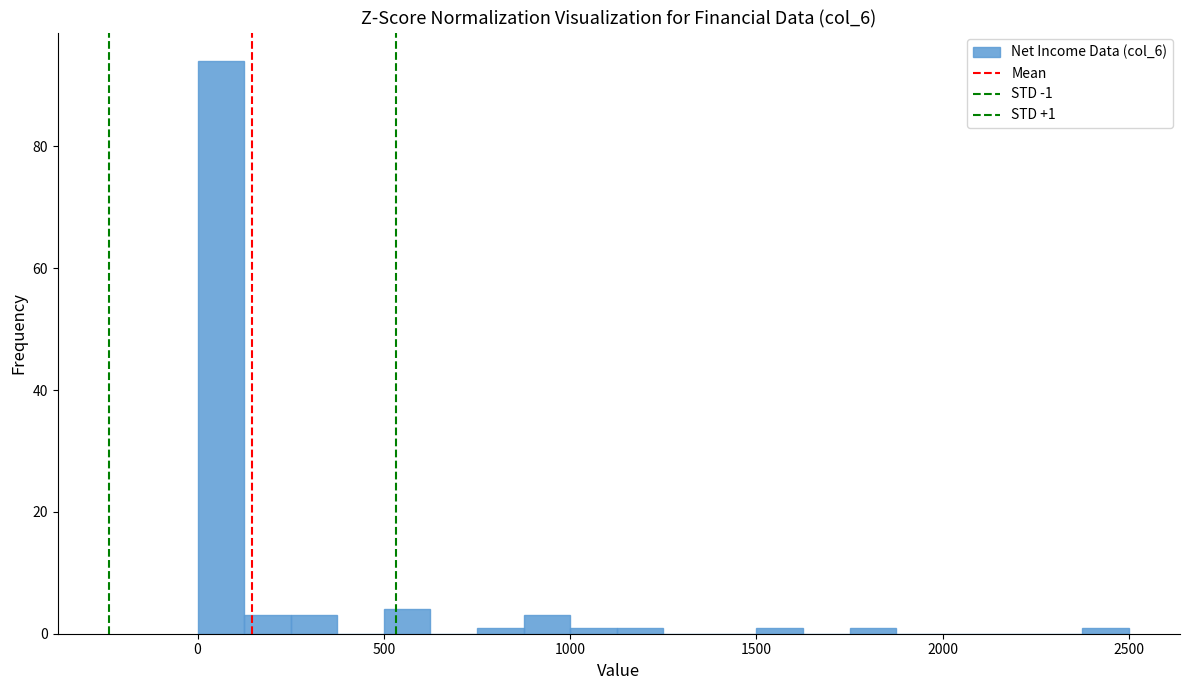

Around what value on the x-axis is the tallest bar? Give the approximate position of its centre, as read against the axis.

50